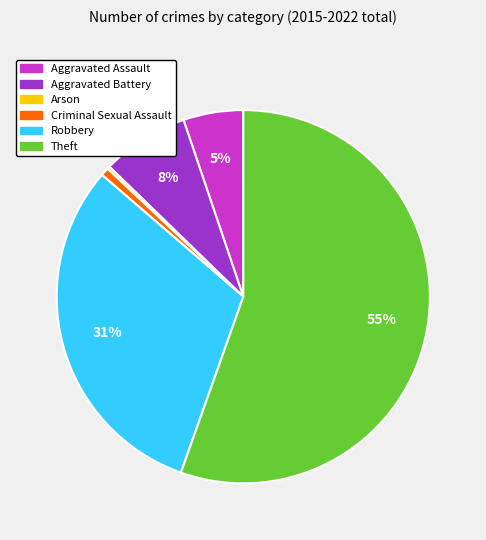

Which category has the biggest portion of the pie?

Theft